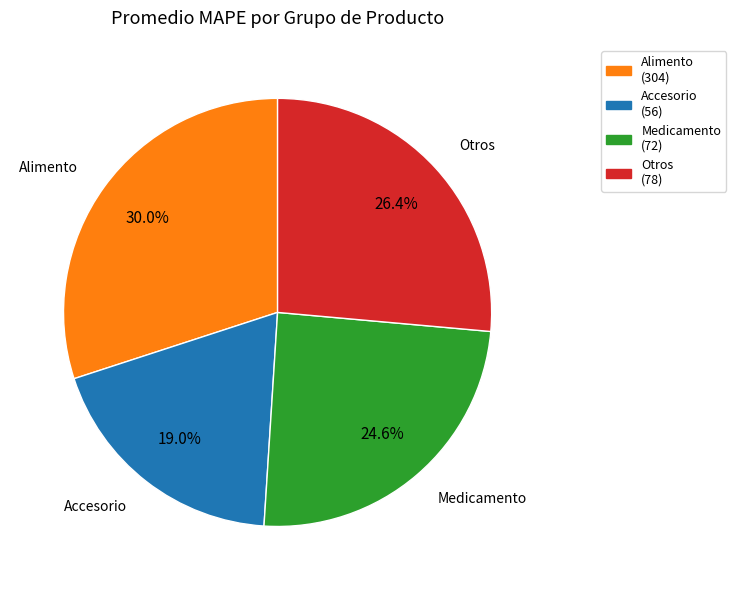

Count the number of slices in the pie.

4